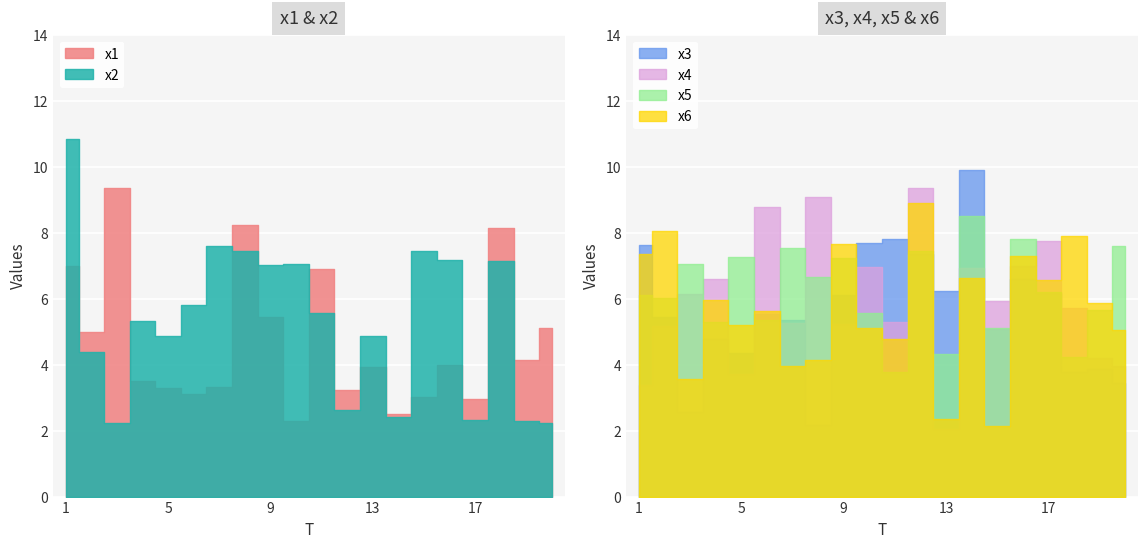

True or false: x6 has more than 0 points higher than both neighbors.

True